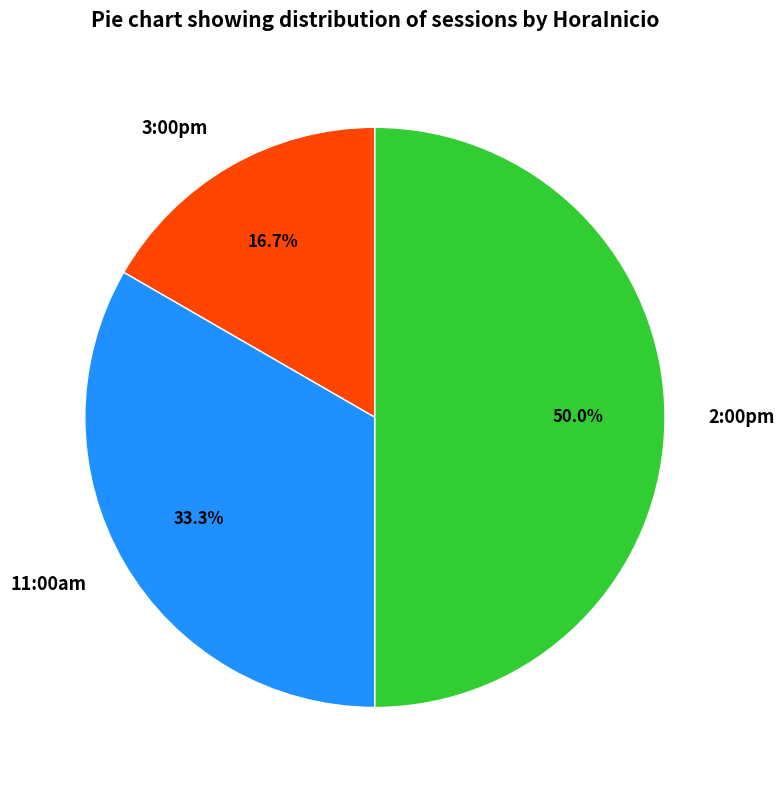

What is the smallest slice in the pie chart?

3:00pm